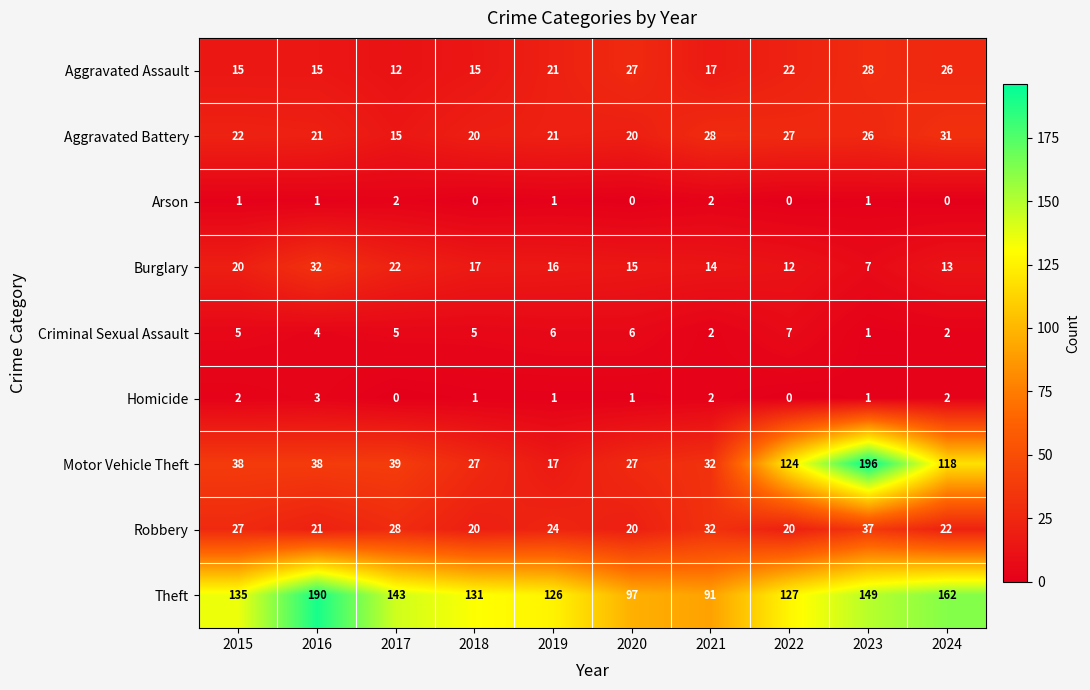

What is the difference between the Criminal Sexual Assault values at 2015 and 2024?

3